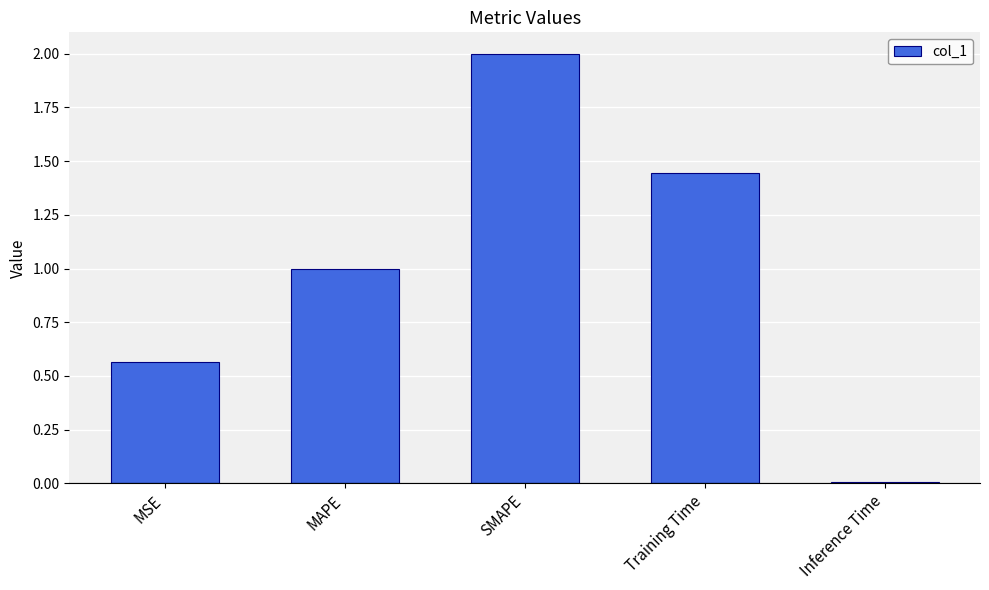

What is the greatest value displayed?

2.0